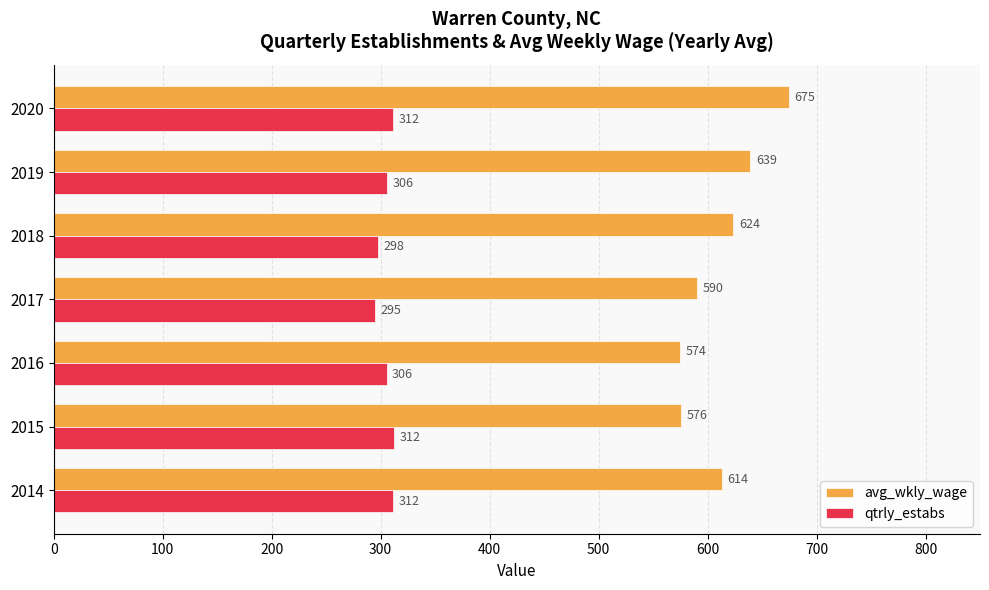

True or false: avg_wkly_wage has a value of 674.7 at 2020.

True